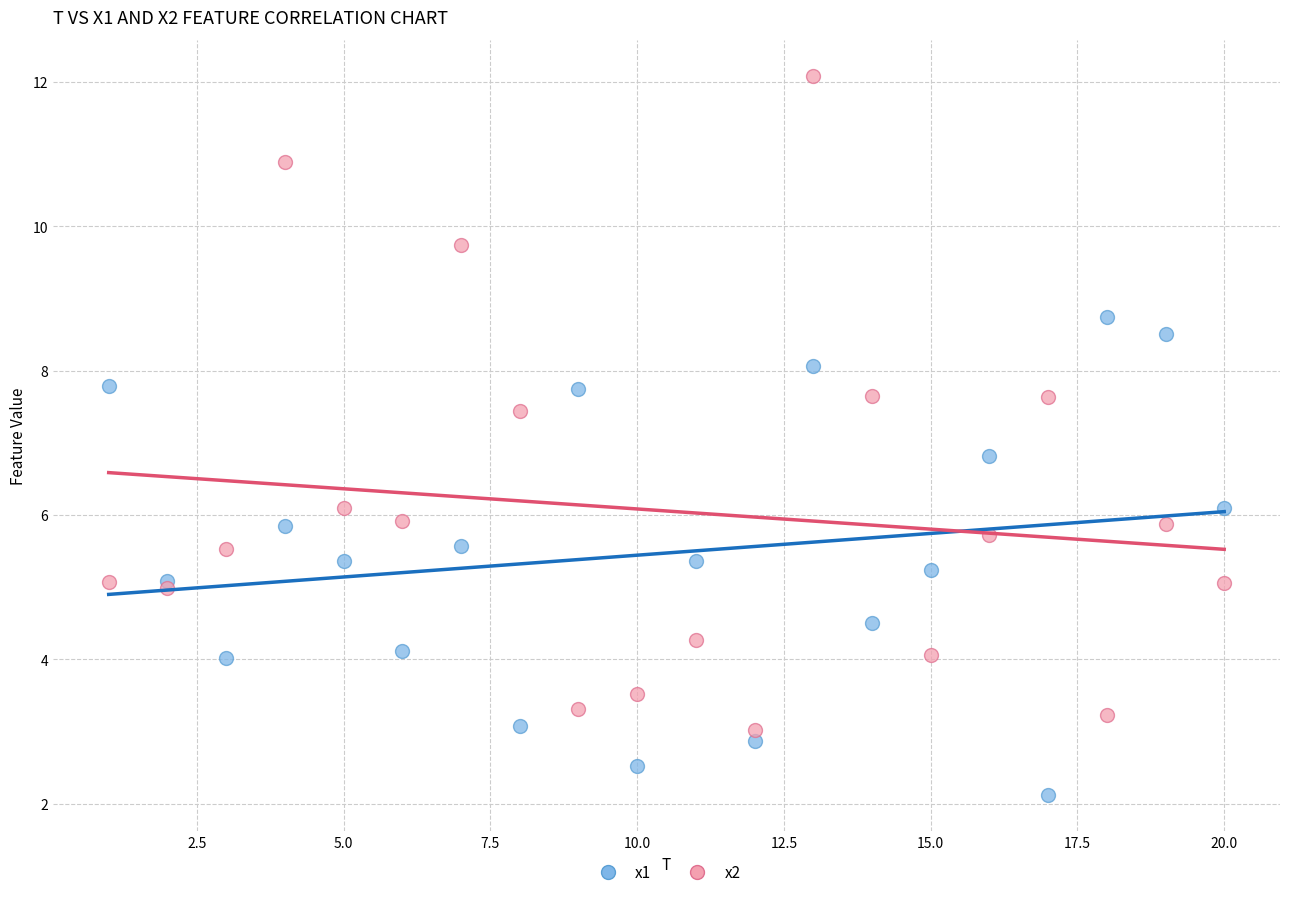

What is the X range (max minus min) for the scatter plot?

19.0